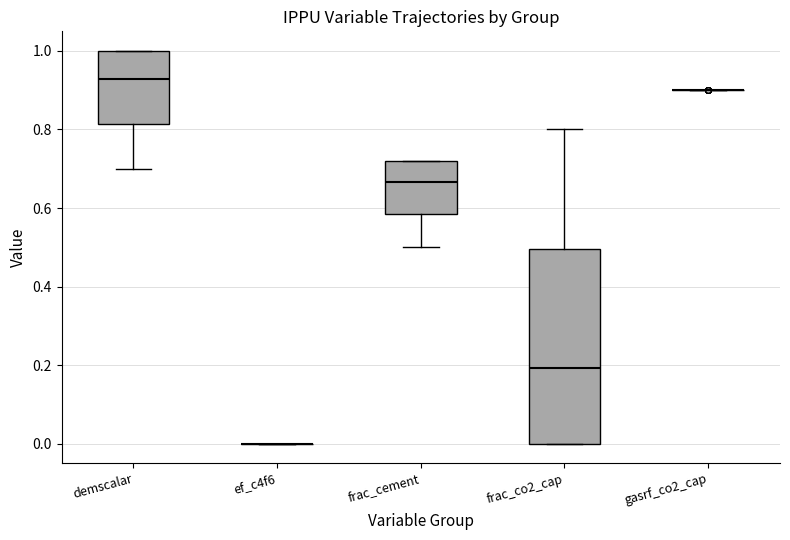

Reading left to right, transcribe this box plot: for each box, give where its median line is, the range the box spans, and where its two whiskers end, as read against the y-axis. The values are not printed on the chart, so give them approximately, as read against the axis.

demscalar: median 0.92, box 0.82 to 1.00, whiskers 0.70 to 1.00
ef_c4f6: box collapsed to a line at 0.00, whiskers 0.00 to 0.00
frac_cement: median 0.66, box 0.58 to 0.72, whiskers 0.50 to 0.72
frac_co2_cap: median 0.20, box 0.00 to 0.50, whiskers 0.00 to 0.80
gasrf_co2_cap: box collapsed to a line at 0.90, whiskers 0.90 to 0.90